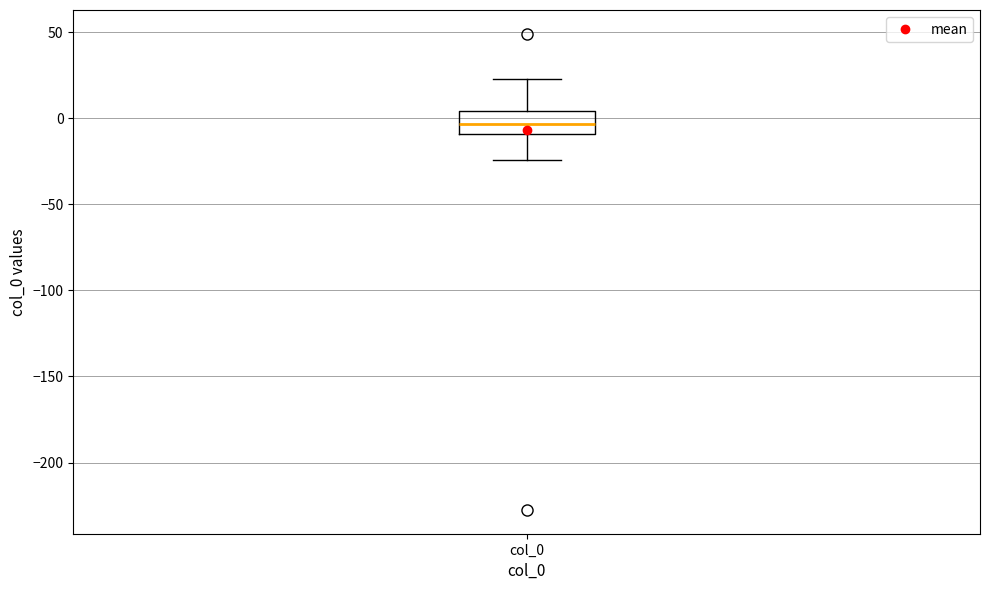

Where does the median line of the box for col_0 sit on the y-axis? The values are not printed on the chart, so give them approximately, as read against the axis.

-5